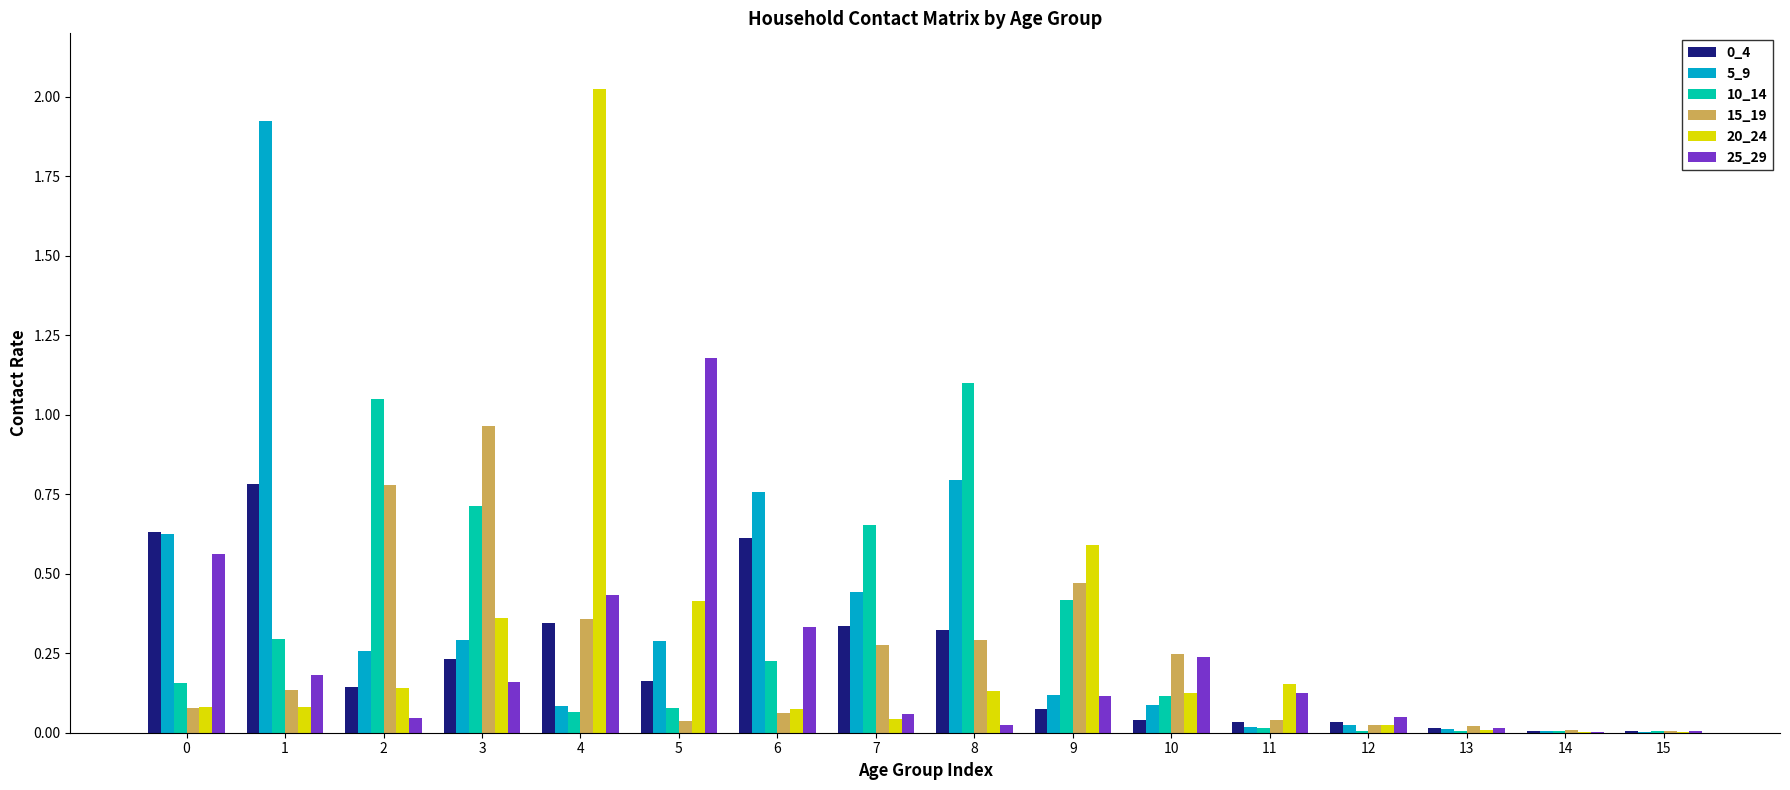

Is the value of 25_29 at 4 greater than the value of 0_4 at 13?

Yes